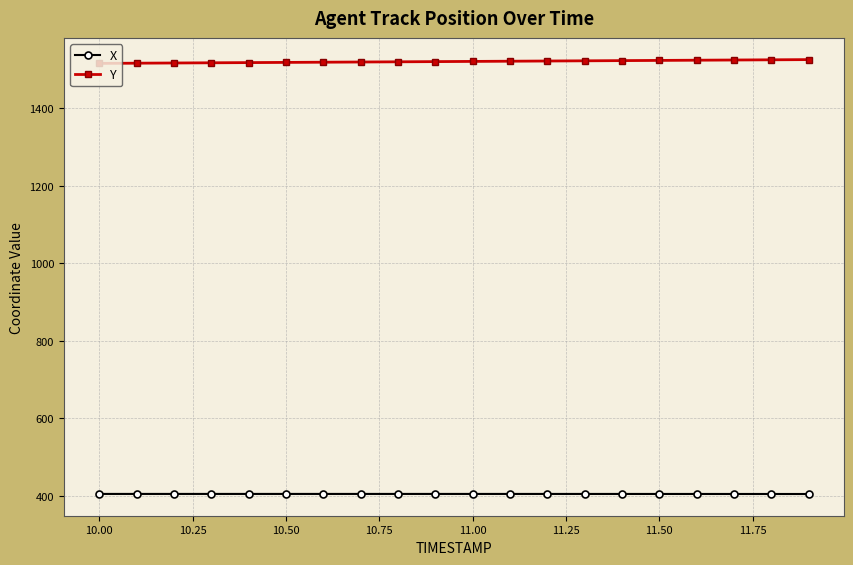

What is the sum of all Y values?

30415.0